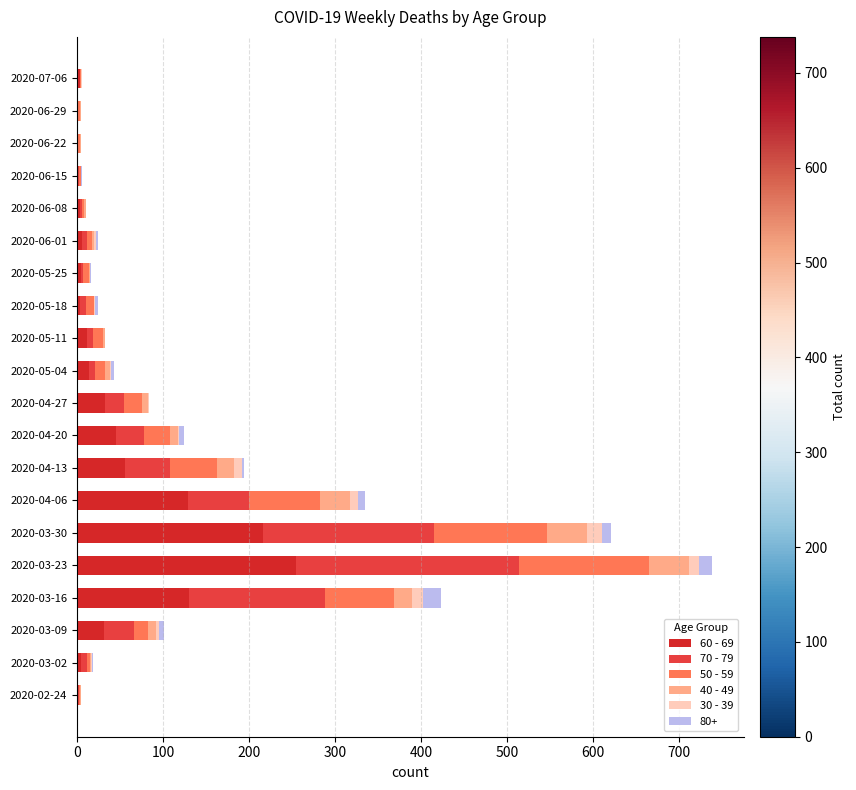

Which series has the largest total across all categories?

60 - 69